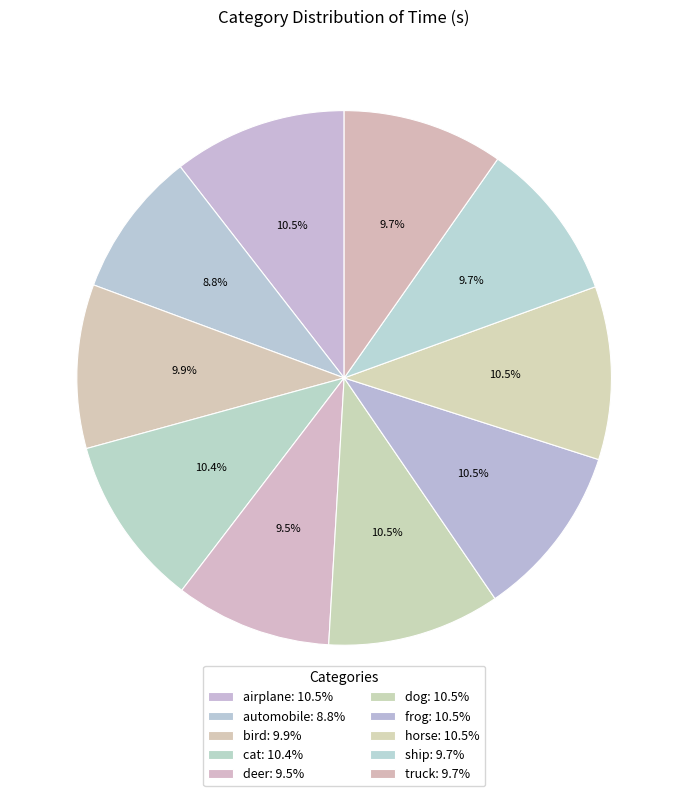

How many slices are in this pie chart?

10